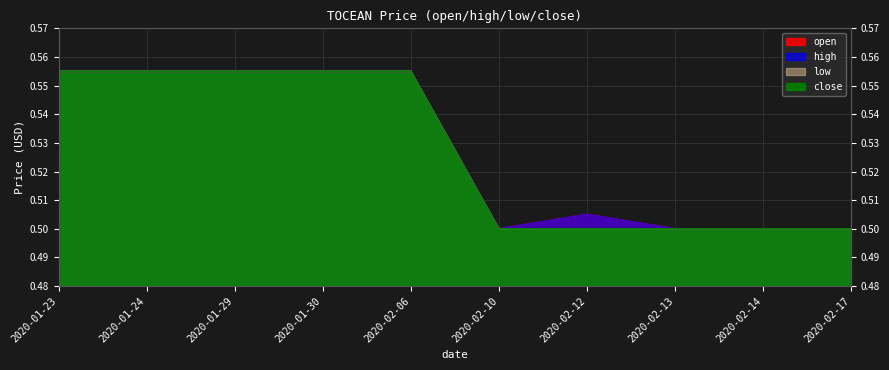

What is the label of the 10th point from the right?

2020-01-23